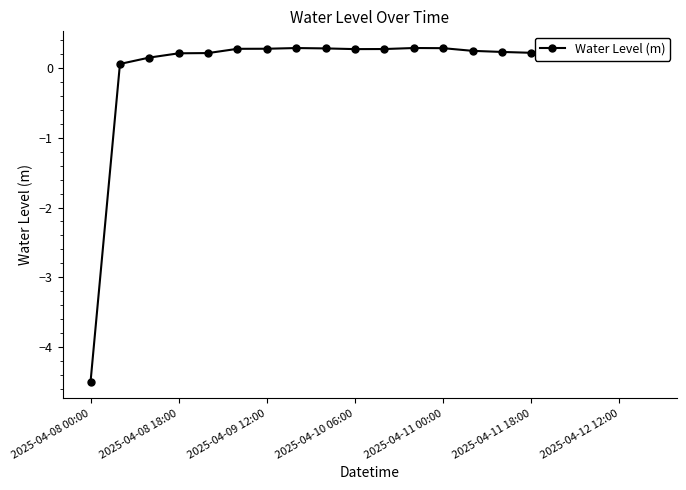

What is the difference between the second highest and minimum values?

4.8